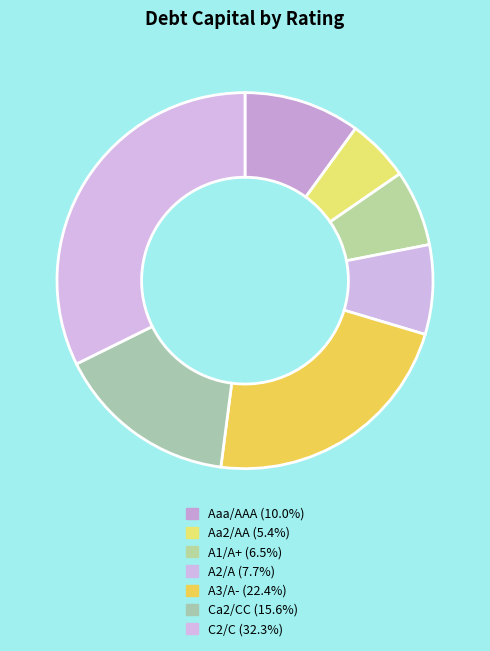

How many slices are in this pie chart?

7